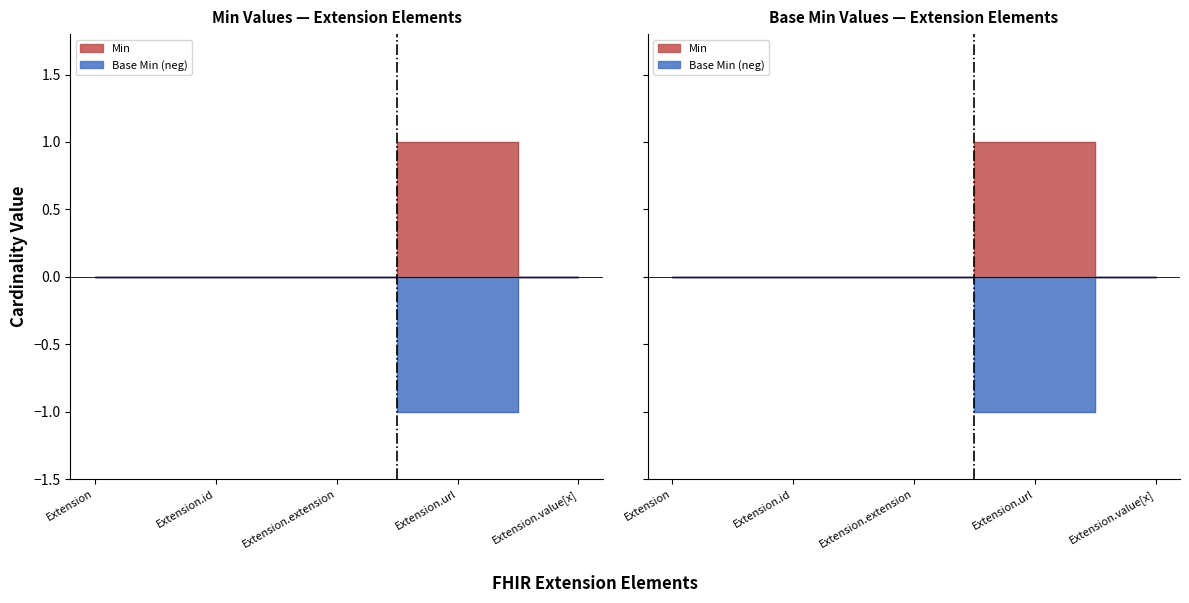

Does the chart have visible grid lines?

No